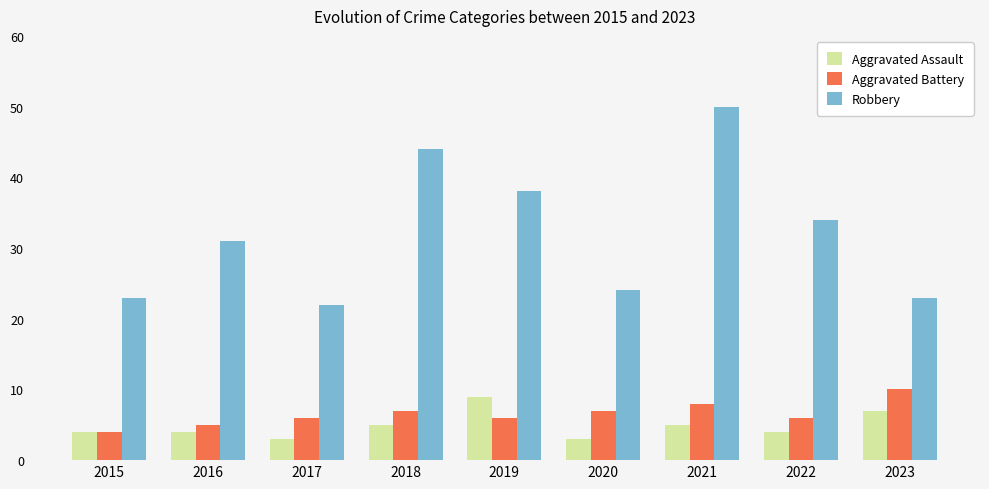

What is the value of the Robbery bar at the 6th from the left?

24